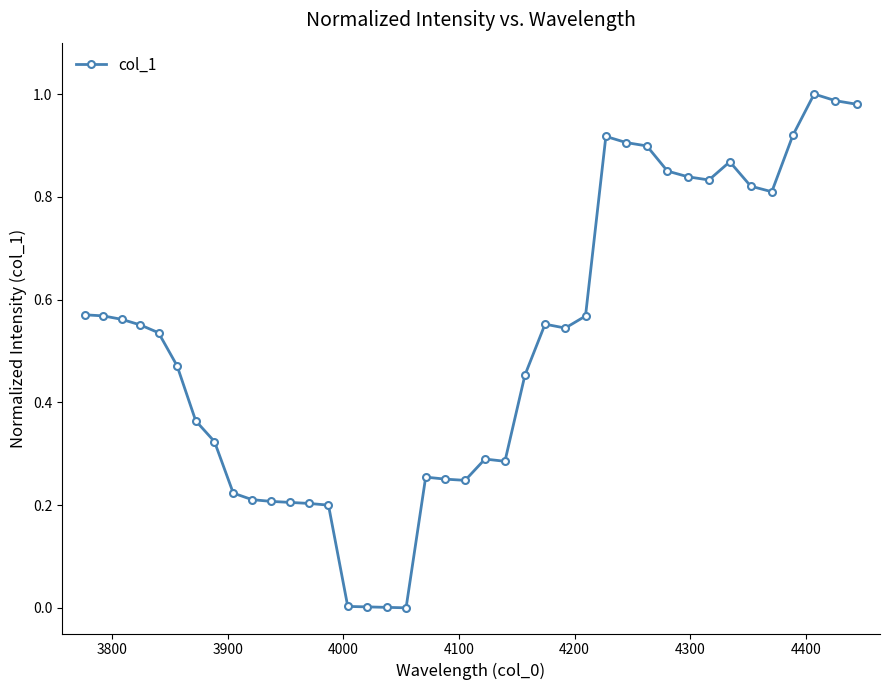

What is the sum of all values?

20.3